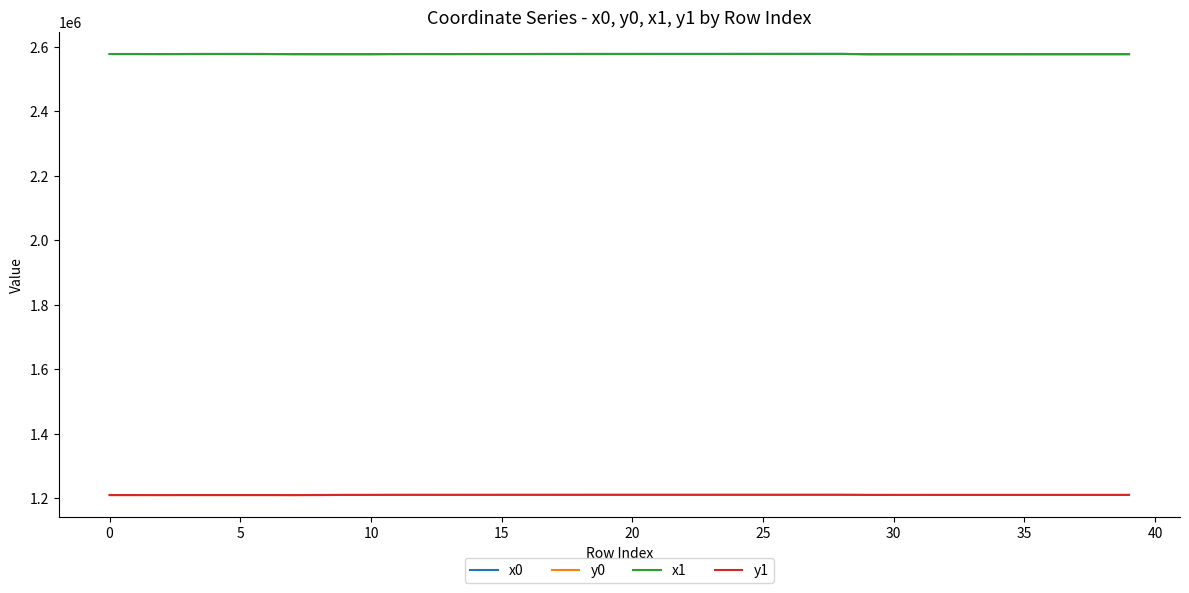

What is the minimum value shown in the chart?

1209264.7